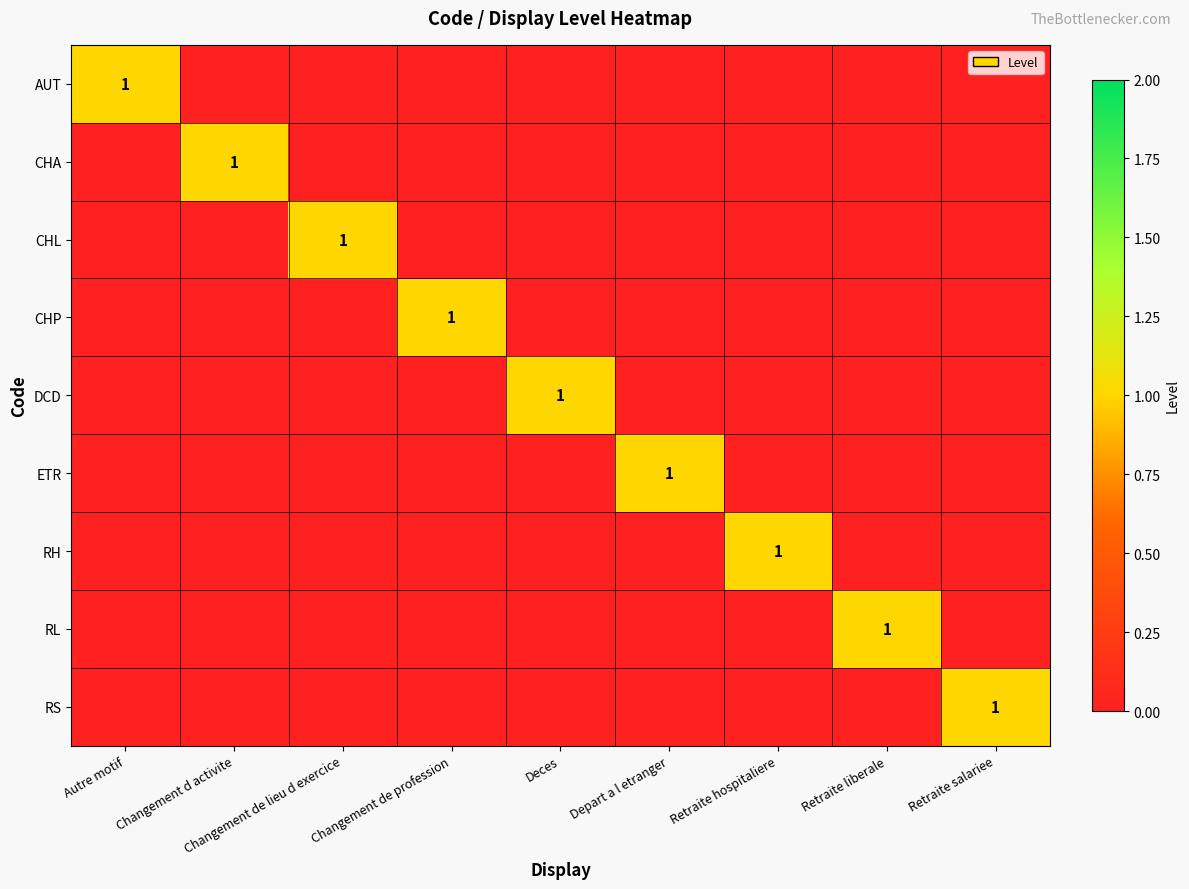

What is the difference between the highest and lowest values at Autre motif?

1